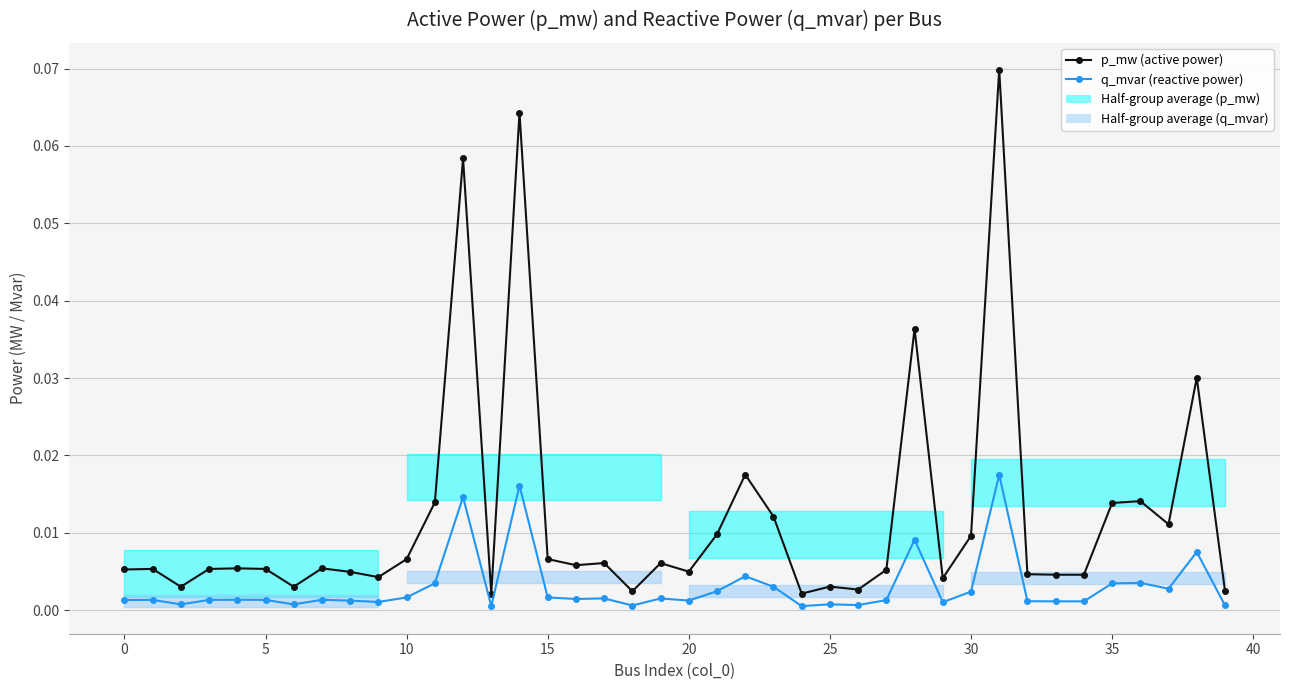

What is the sum of all q_mvar values?

0.1